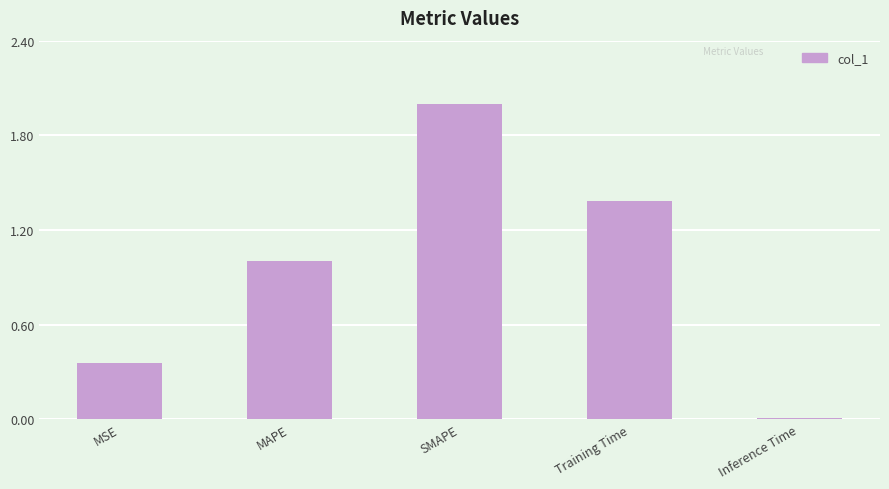

At which label is the value closest to 1?

MAPE